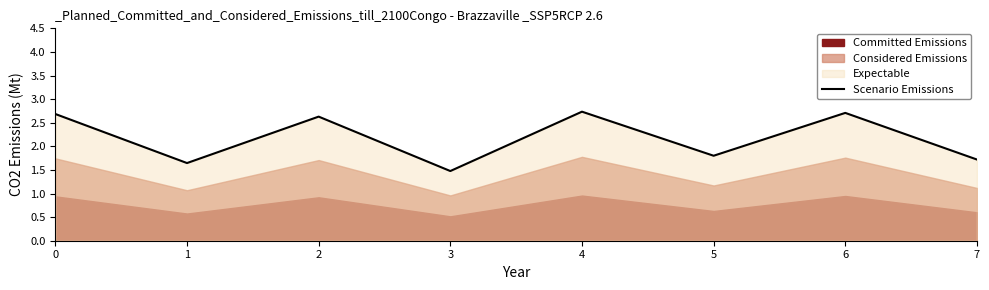

List the labels in order of value, largest first.

4, 6, 0, 2, 5, 7, 1, 3